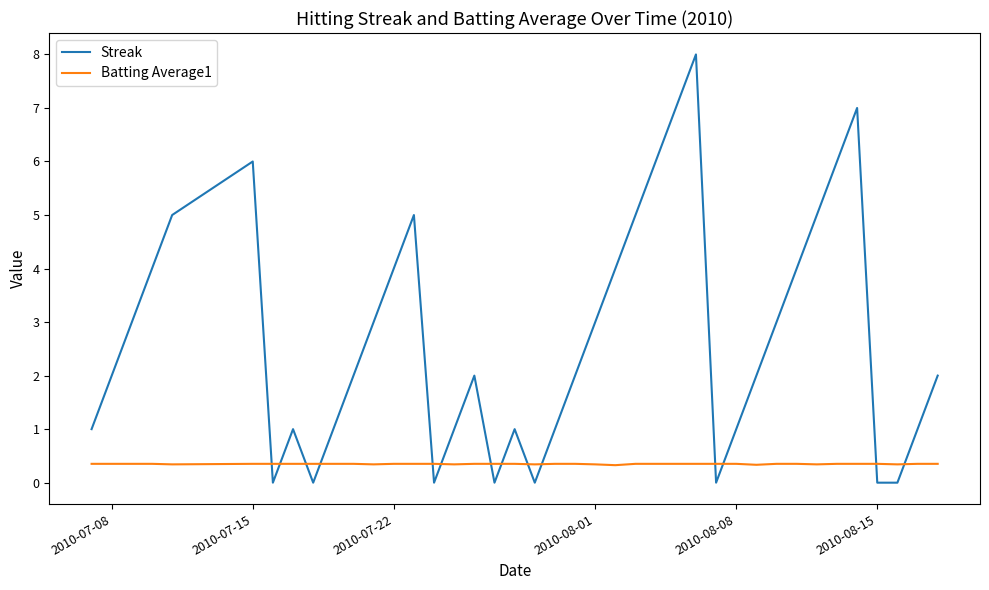

What is the maximum value shown in the chart?

8.0